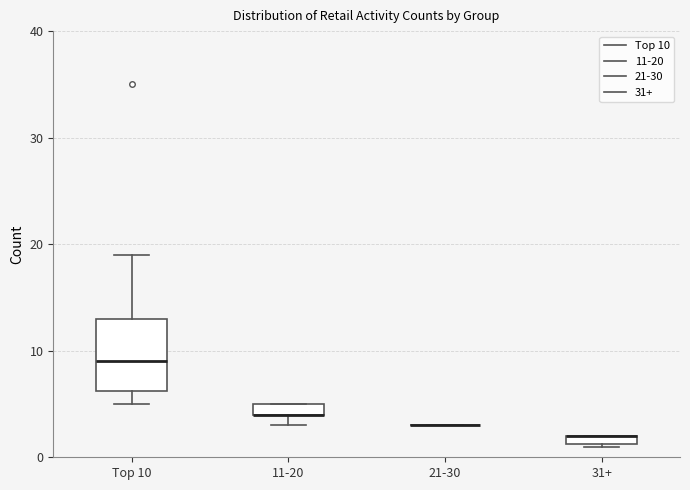

Where is the upper edge of the box for 11-20 on the y-axis? The values are not printed on the chart, so give them approximately, as read against the axis.

5